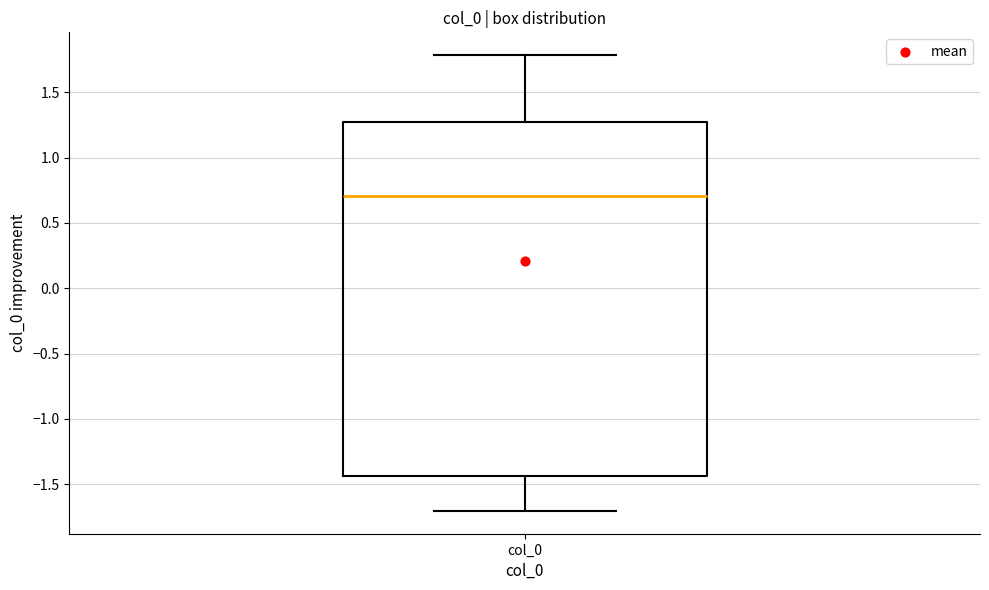

Transcribe this box plot: give where the median line is, the range the box spans, and where the two whiskers end, as read against the y-axis. The values are not printed on the chart, so give them approximately, as read against the axis.

median 0.70, box -1.45 to 1.30, whiskers -1.70 to 1.80